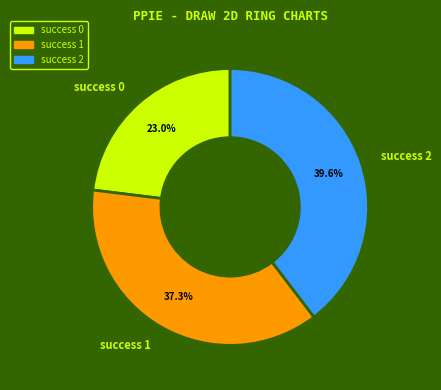

To the nearest percent, what is the difference between the largest and smallest slice percentages?

17%